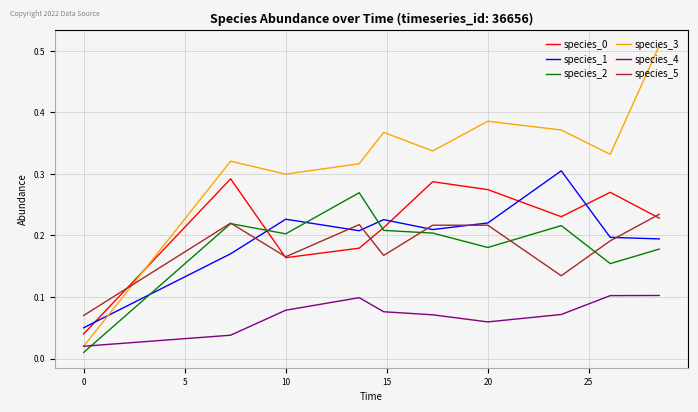

True or false: species_5 and species_4 intersect in this chart.

False